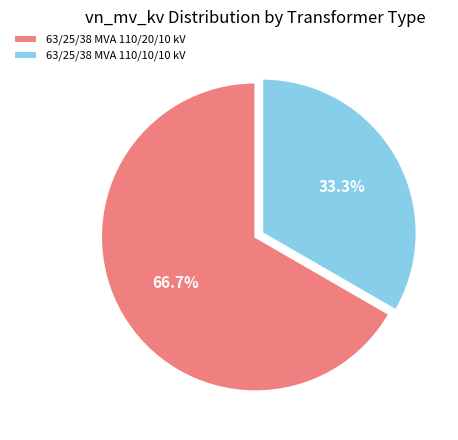

Rank the categories by value from highest to lowest.

63/25/38 MVA 110/20/10 kV, 63/25/38 MVA 110/10/10 kV